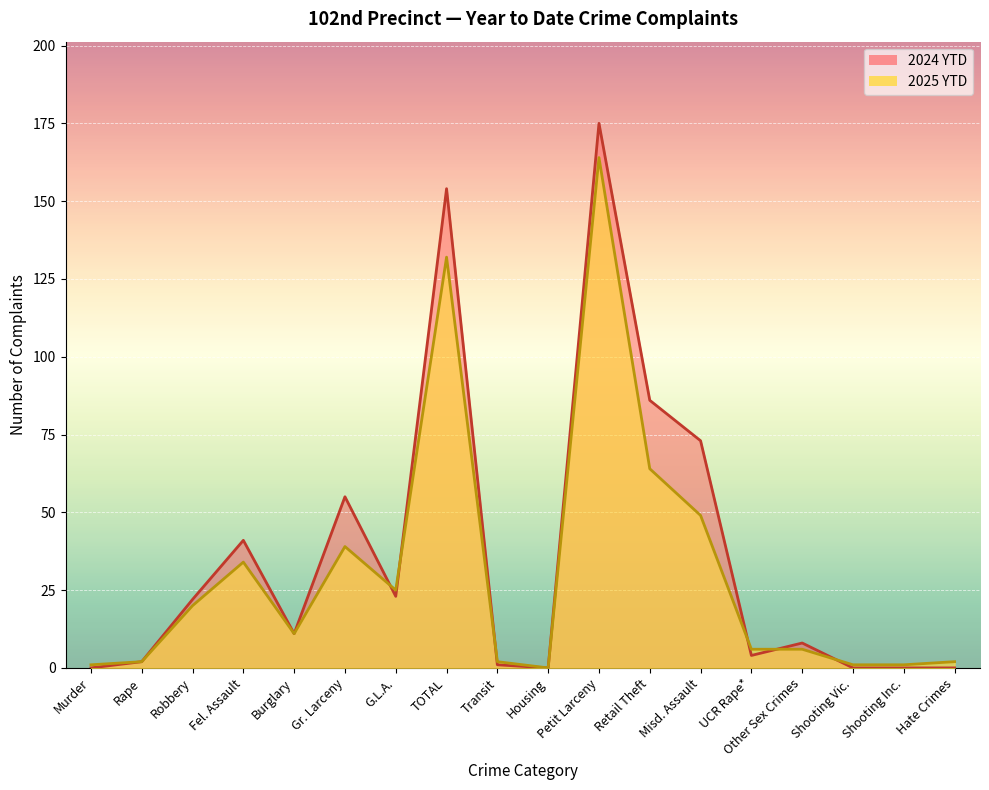

Reading left to right, transcribe all the data shown in this chart.

2025 YTD: 1	2	20	34	11	39	25	132	2	0	164	64	49	6	6	1	1	2
2024 YTD: 0	2	22	41	11	55	23	154	1	0	175	86	73	4	8	0	0	0